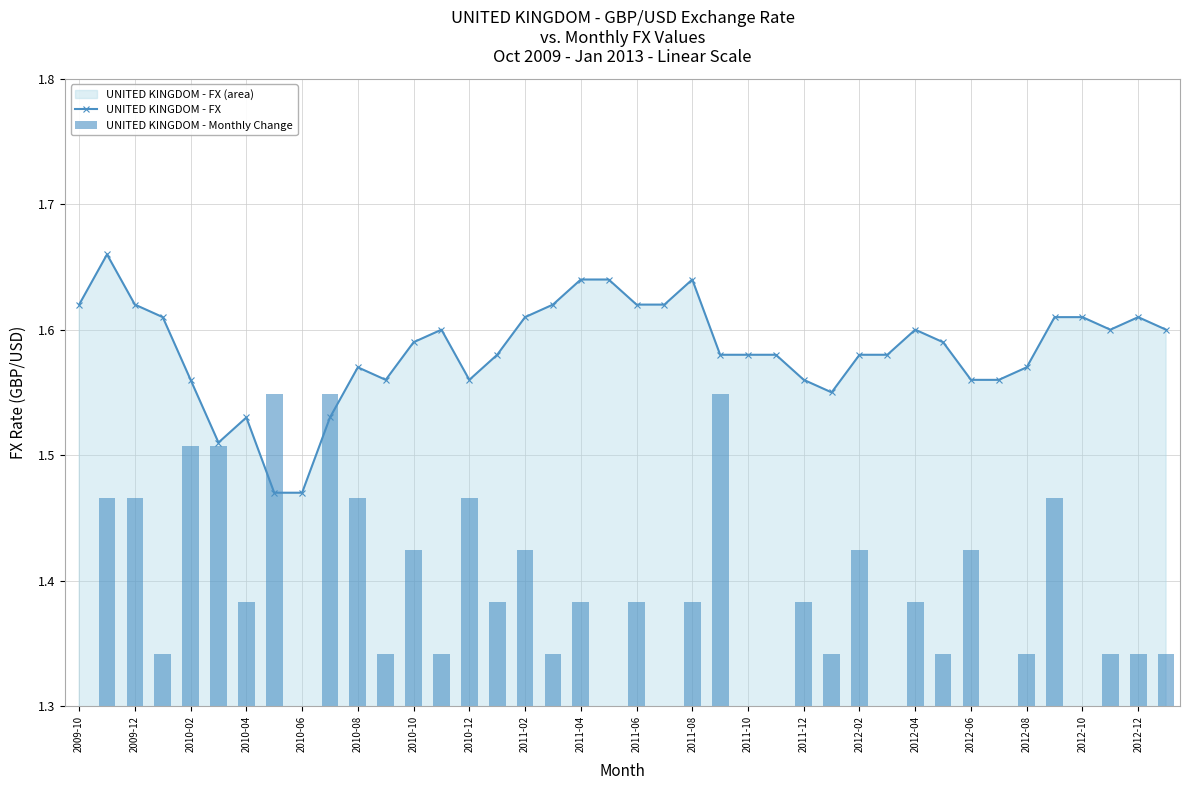

Is it true that UNITED KINGDOM - FX equals 2.4 at 2011-06?

False